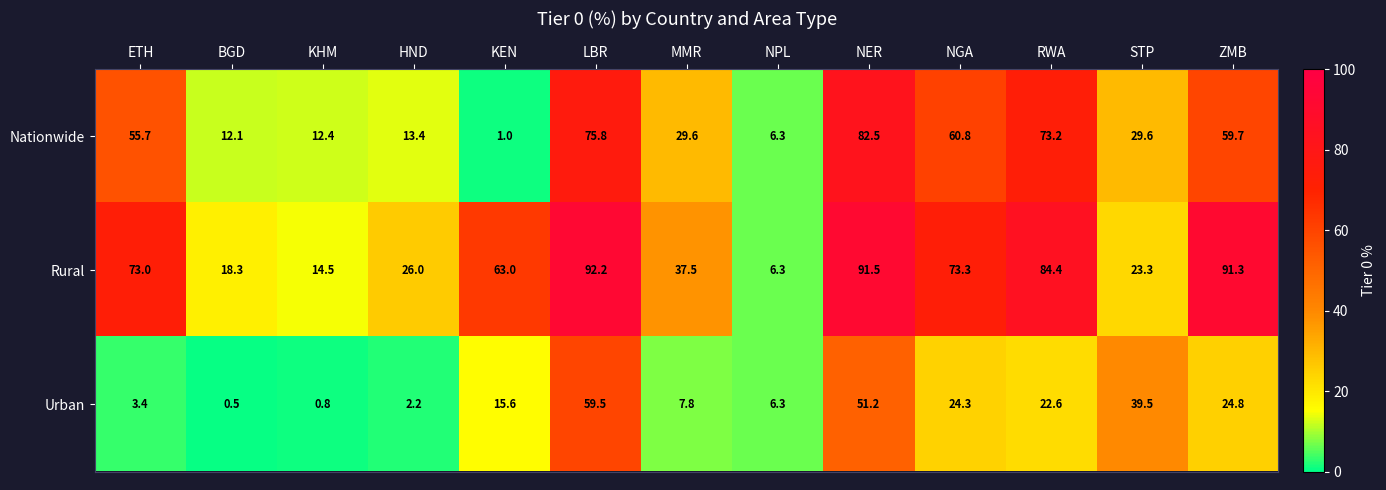

The Rural series shows 37.5 at MMR. True or false?

True